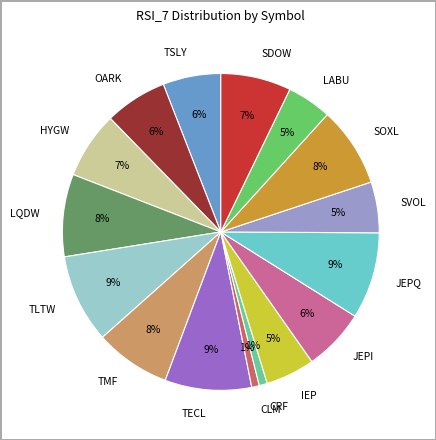

To the nearest percent, what is the difference between the largest and smallest slice percentages?

8%